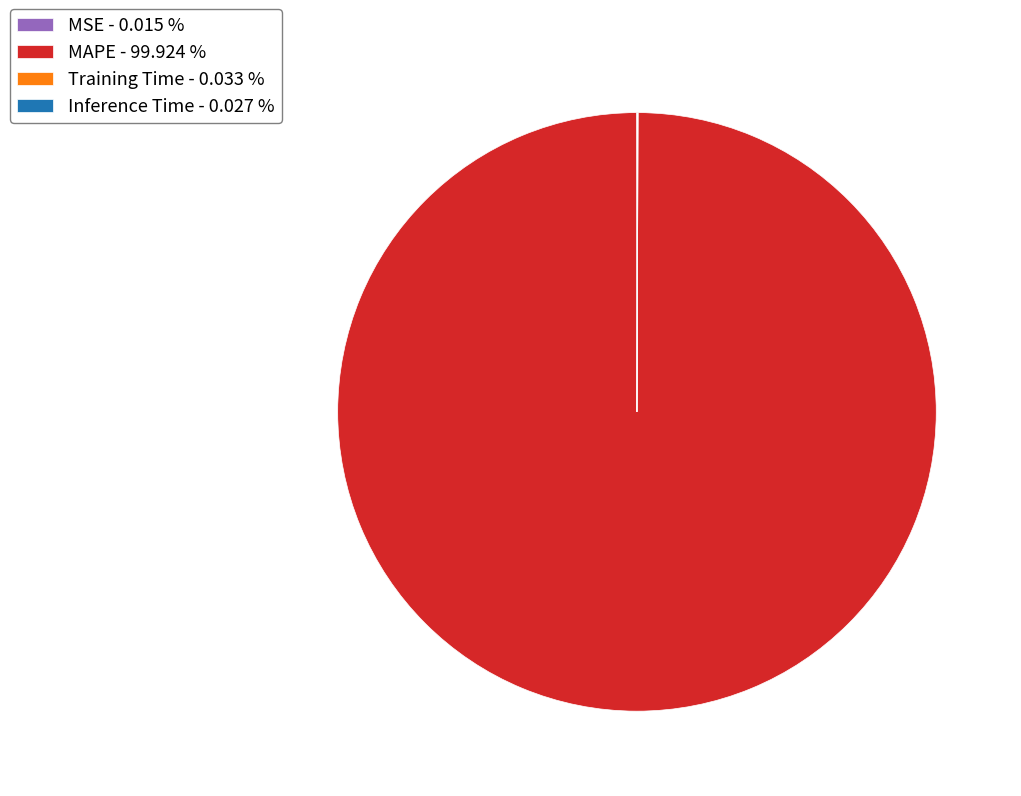

Is there a majority slice in this chart?

Yes